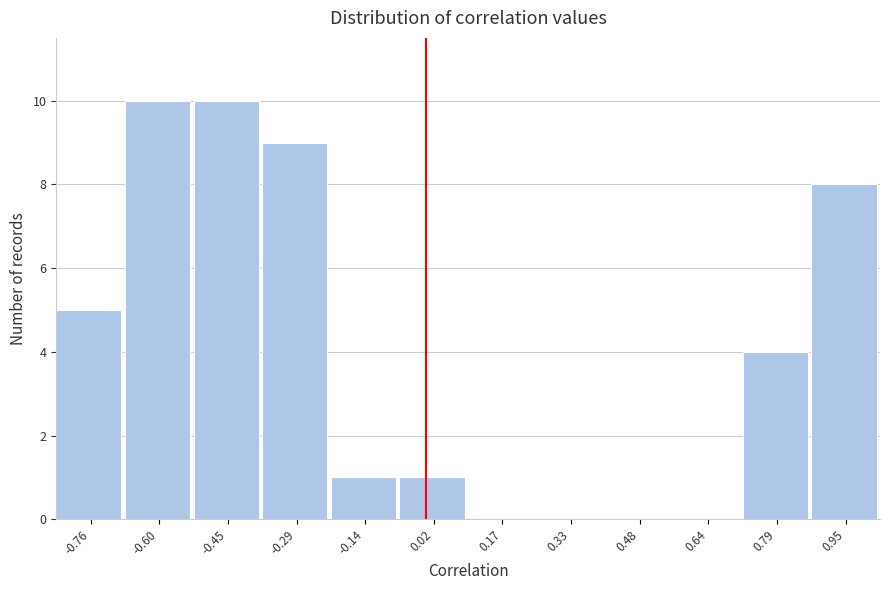

Reading left to right, transcribe this chart: for each bar, give the range it covers on the x-axis and its height. Neither the bar edges nor the heights are printed on the chart, so give them approximately, as read against the axes.

-0.84 to -0.68: 5
-0.68 to -0.52: 10
-0.52 to -0.36: 10
-0.36 to -0.22: 9
-0.22 to -0.06: 1
-0.06 to 0.10: 1
0.10 to 0.24: 0
0.24 to 0.40: 0
0.40 to 0.56: 0
0.56 to 0.72: 0
0.72 to 0.86: 4
0.86 to 1.02: 8